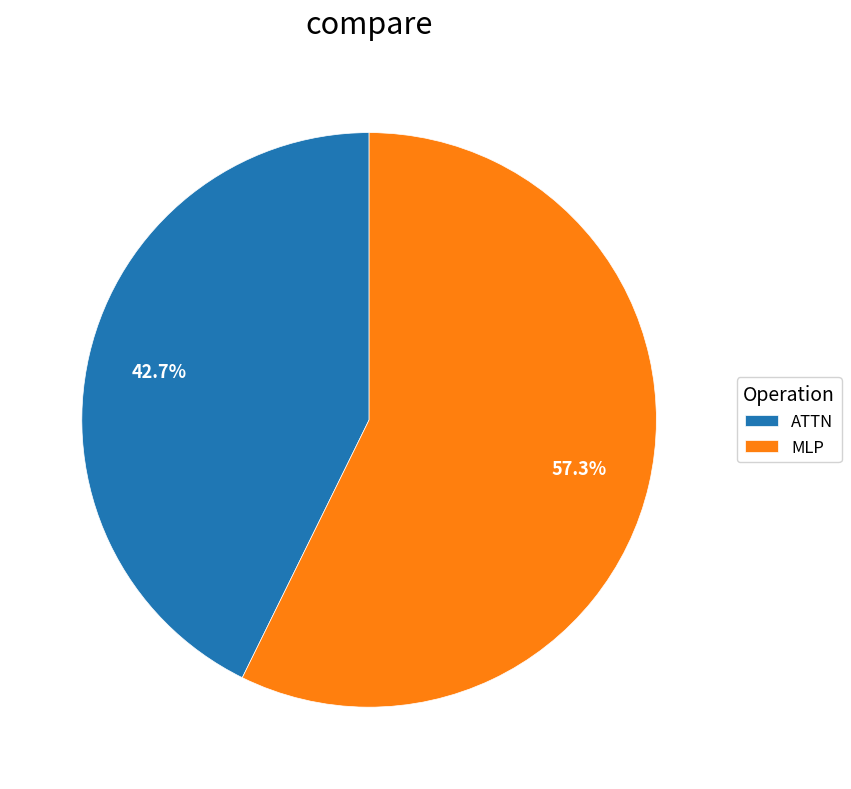

Approximately how many times larger is the value at ATTN compared to MLP?

0.7